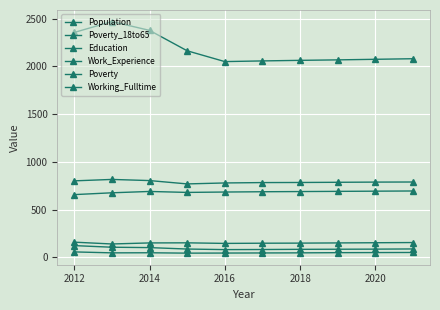

What is the sum of all Poverty values?

1494